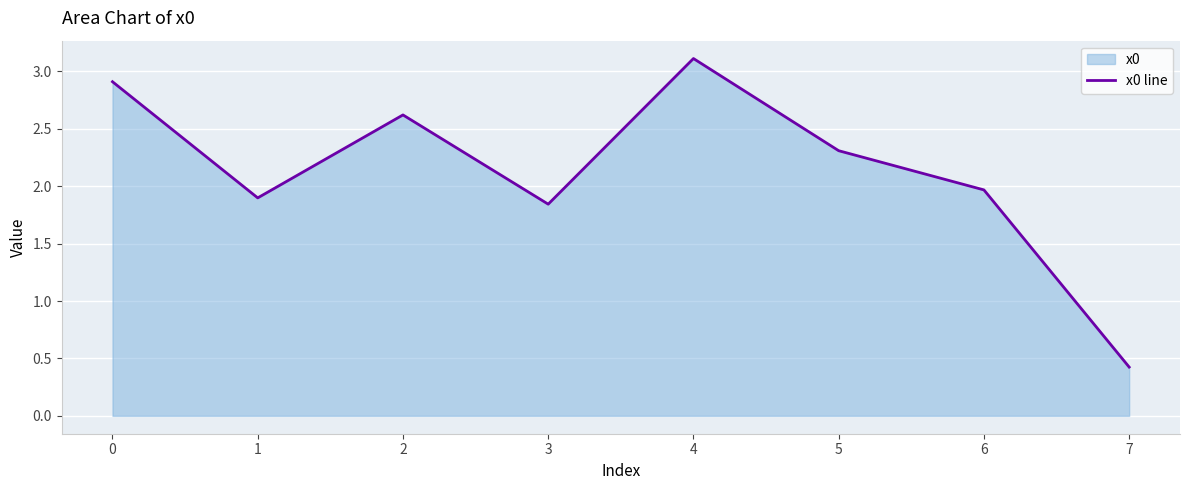

Rank the categories by value from lowest to highest.

7, 3, 1, 6, 5, 2, 0, 4